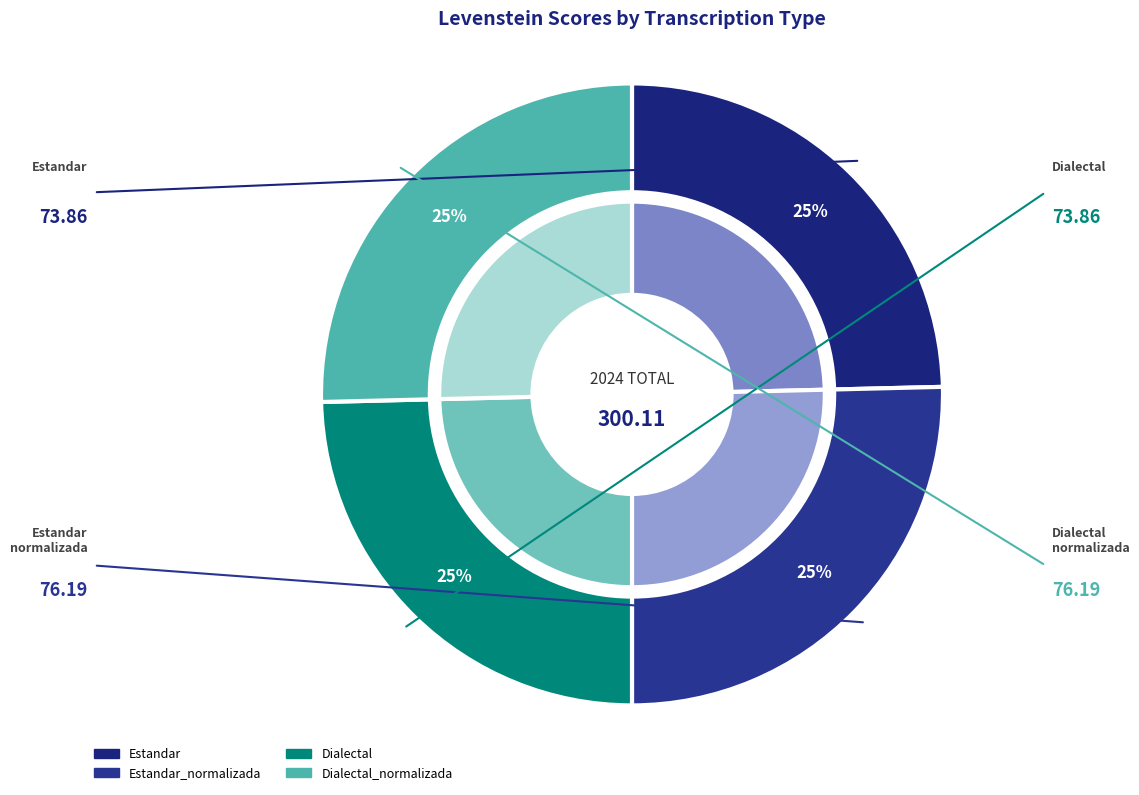

Which slice is the largest?

Estandar_normalizada